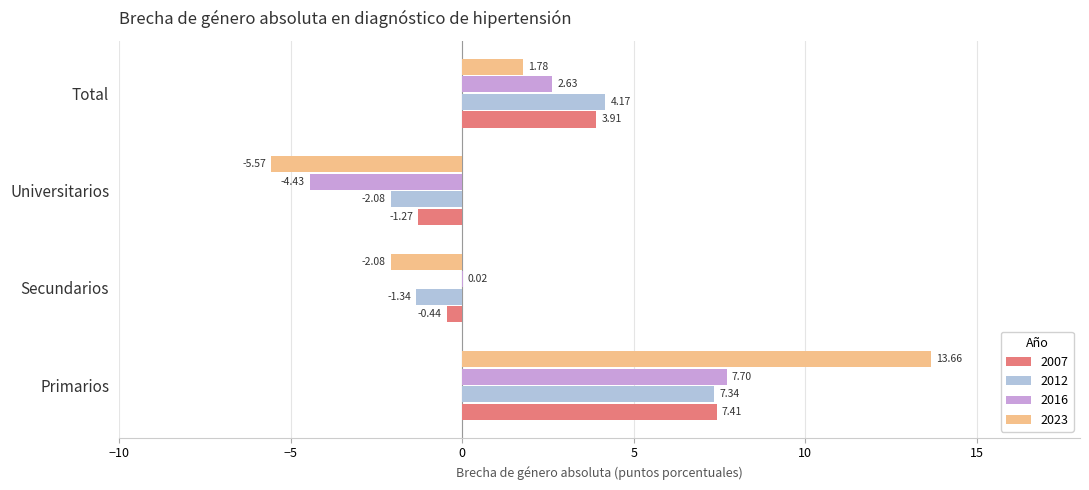

Is the value of 2007 at Primarios greater than the value of 2012 at Secundarios?

Yes